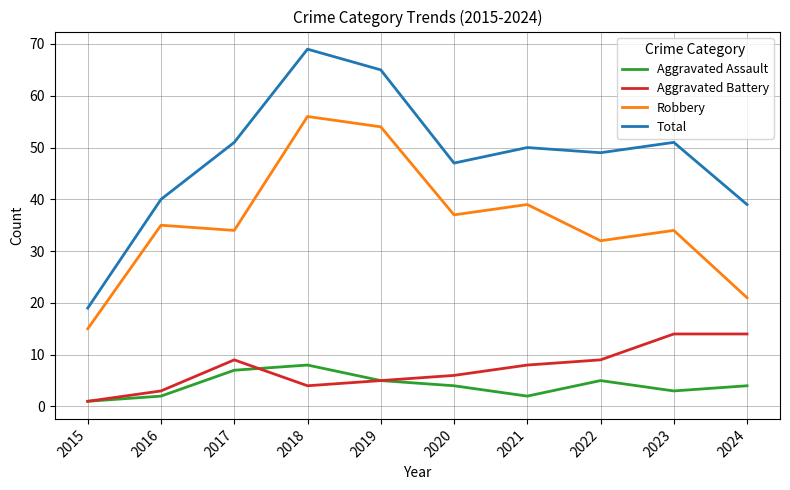

Which series has the widest spread of values?

Total